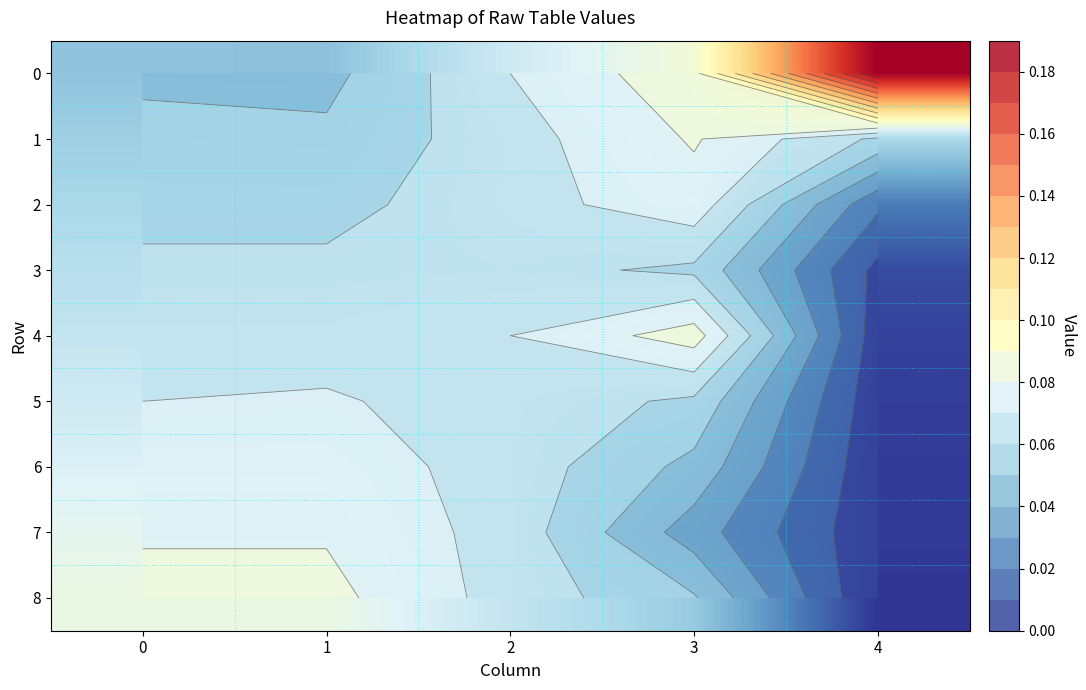

The 1 series shows 0.1 at 4. True or false?

True